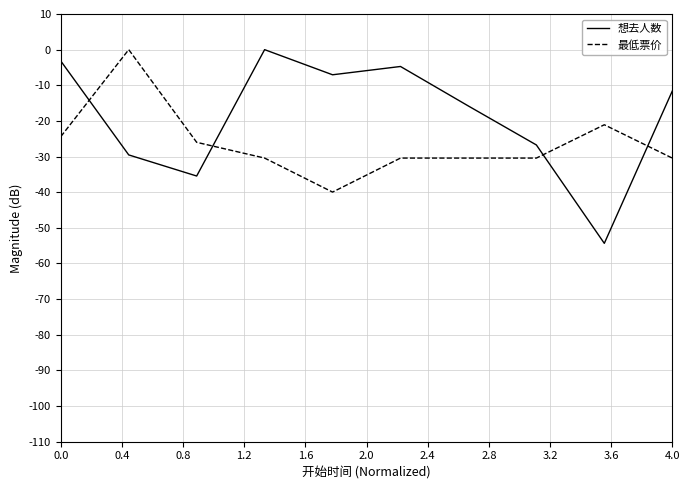

What is the difference between the second highest and minimum values in the 想去人数 series?

51.2